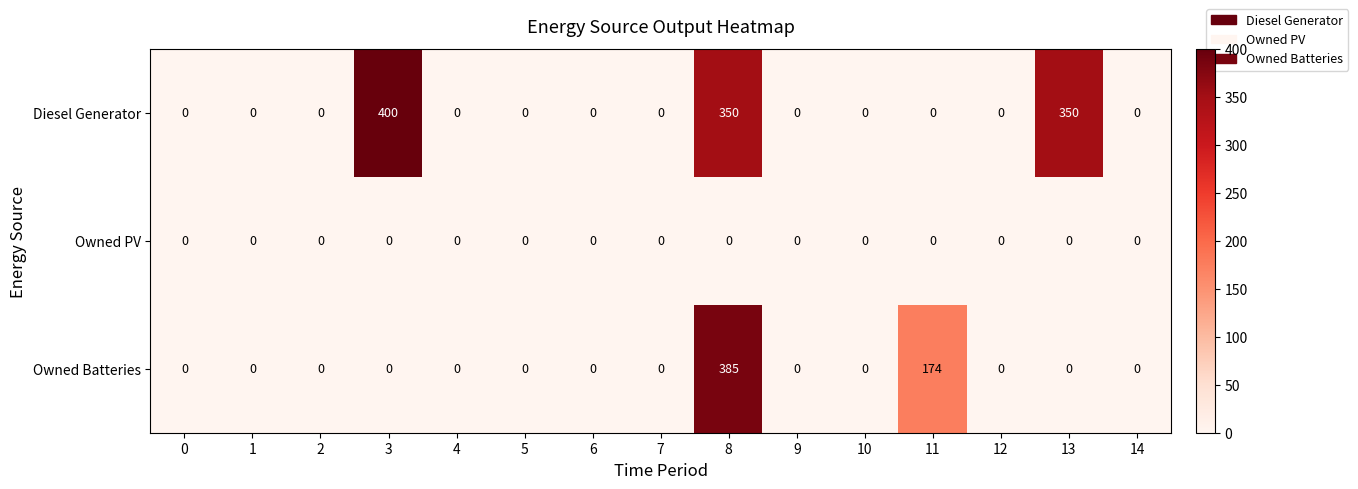

Where is Owned Batteries nearest to the value 192?

11